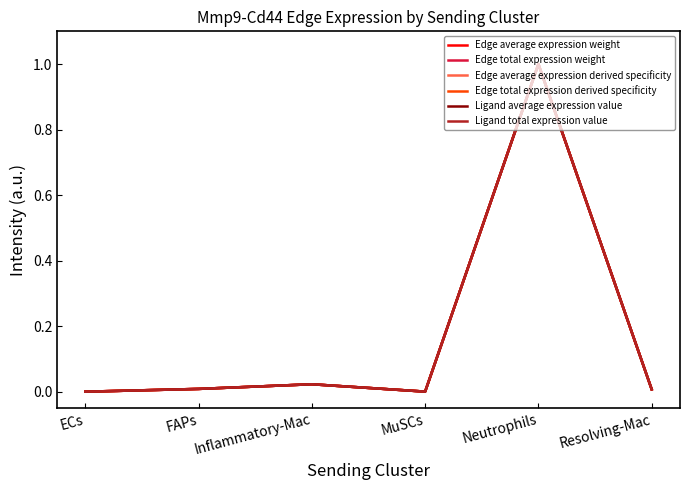

Is this an area chart (filled region under the line)?

No